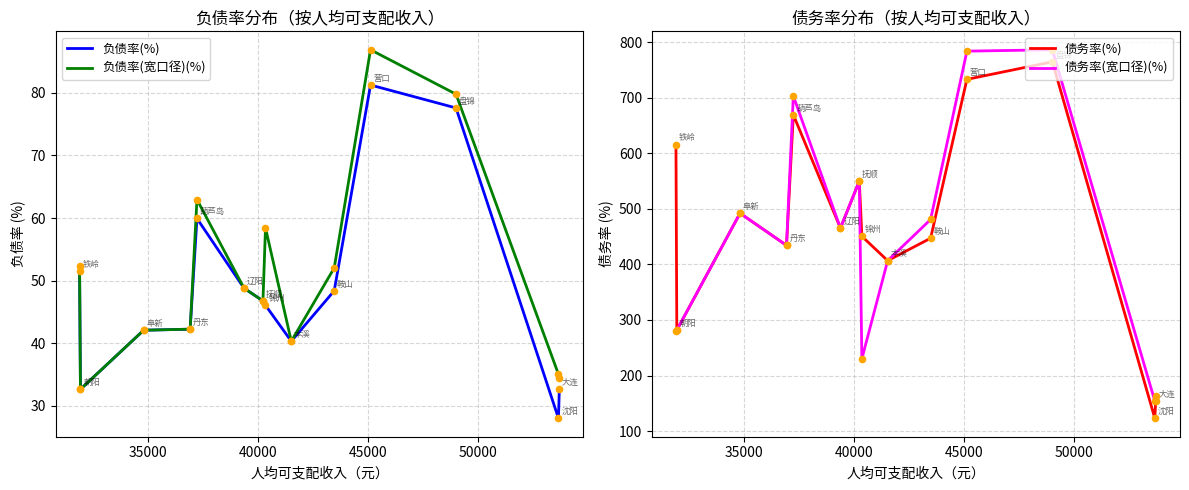

What is the minimum value for 负债率(%)?

28.0